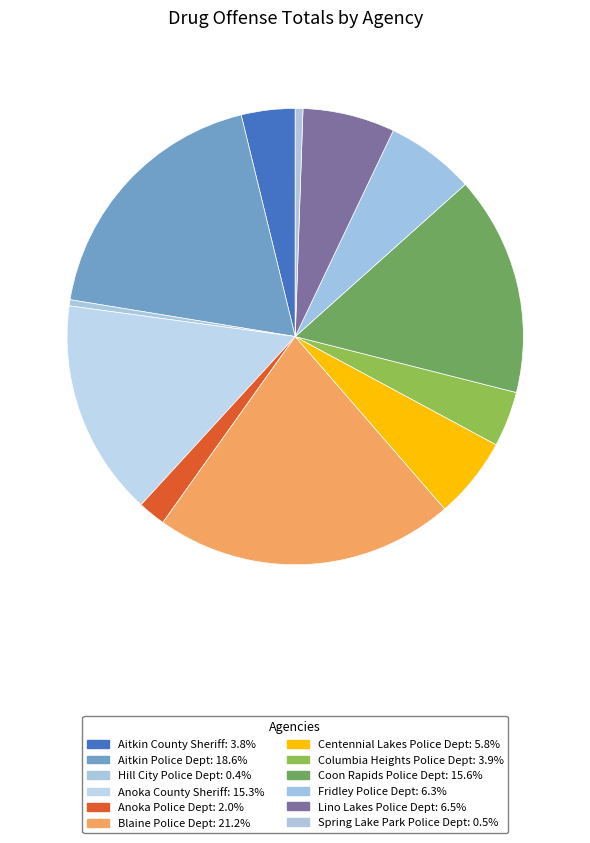

How many segments does this pie chart have?

12